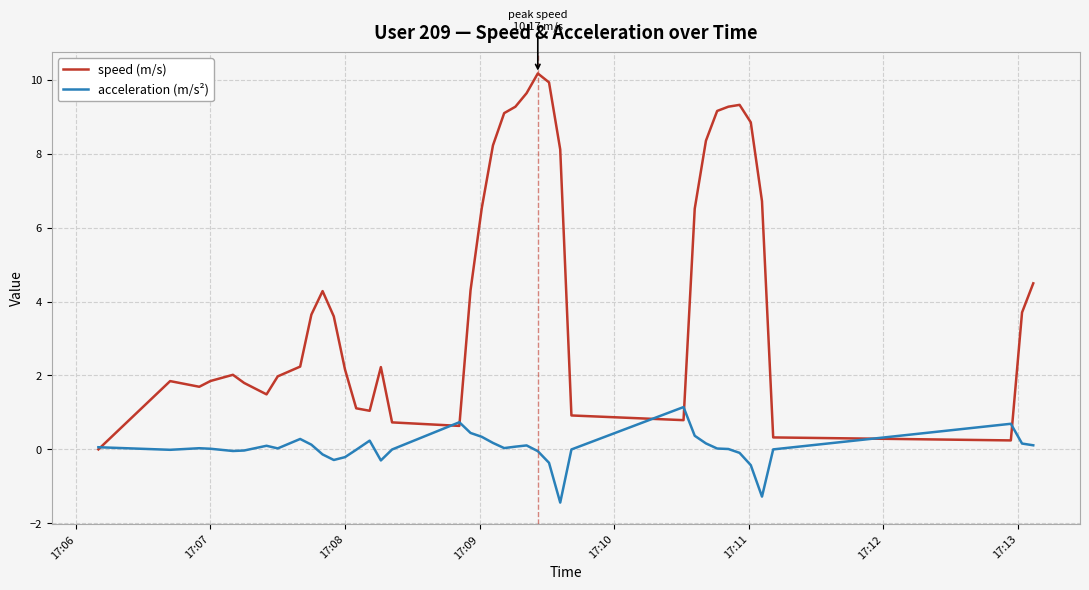

What is the smallest value displayed?

-1.4